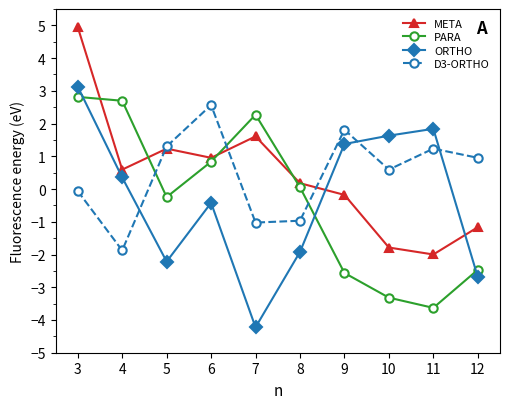

Between which two adjacent categories do PARA and META first intersect?

3 and 4